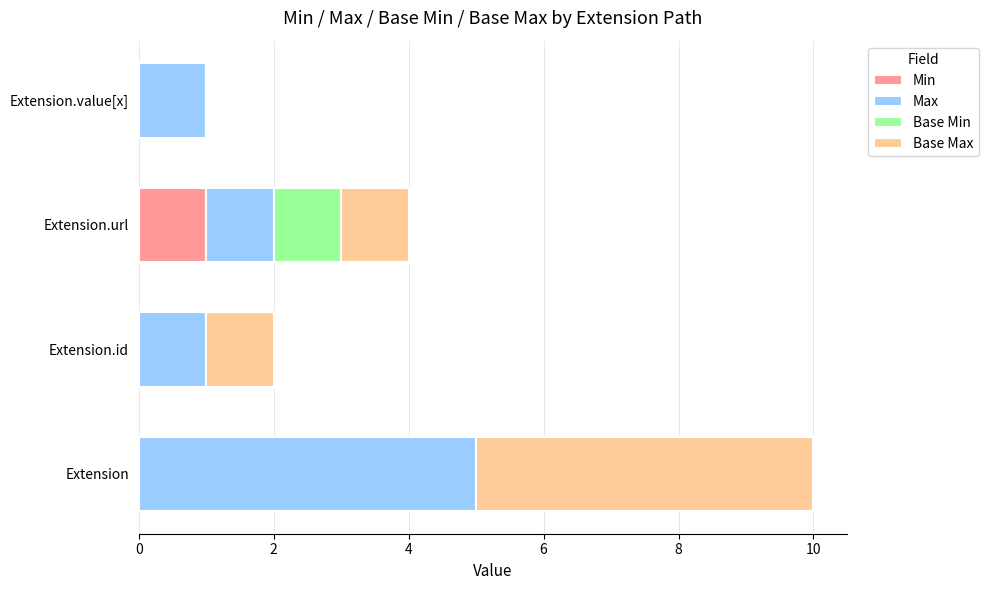

Which category has the highest value in the Min series?

Extension.url